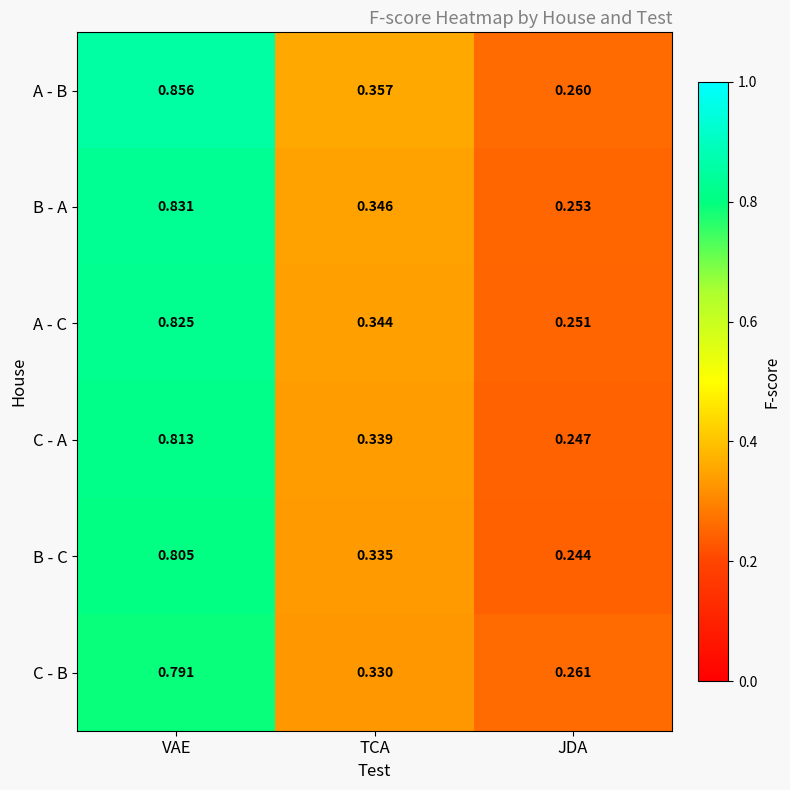

What is the total value across all series at JDA?

1.5